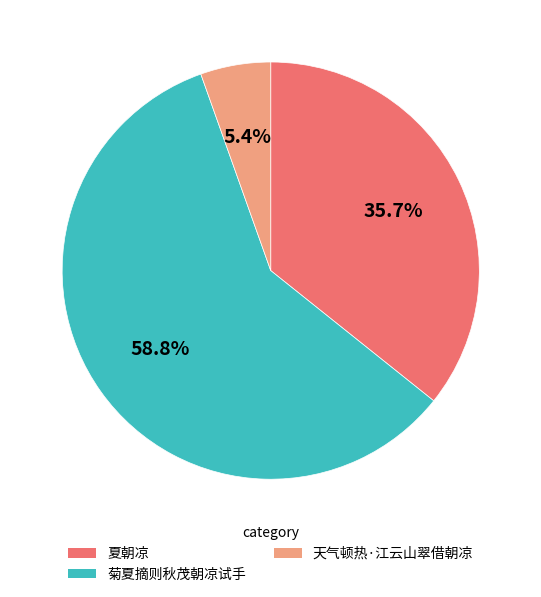

Does any single category account for the majority?

Yes